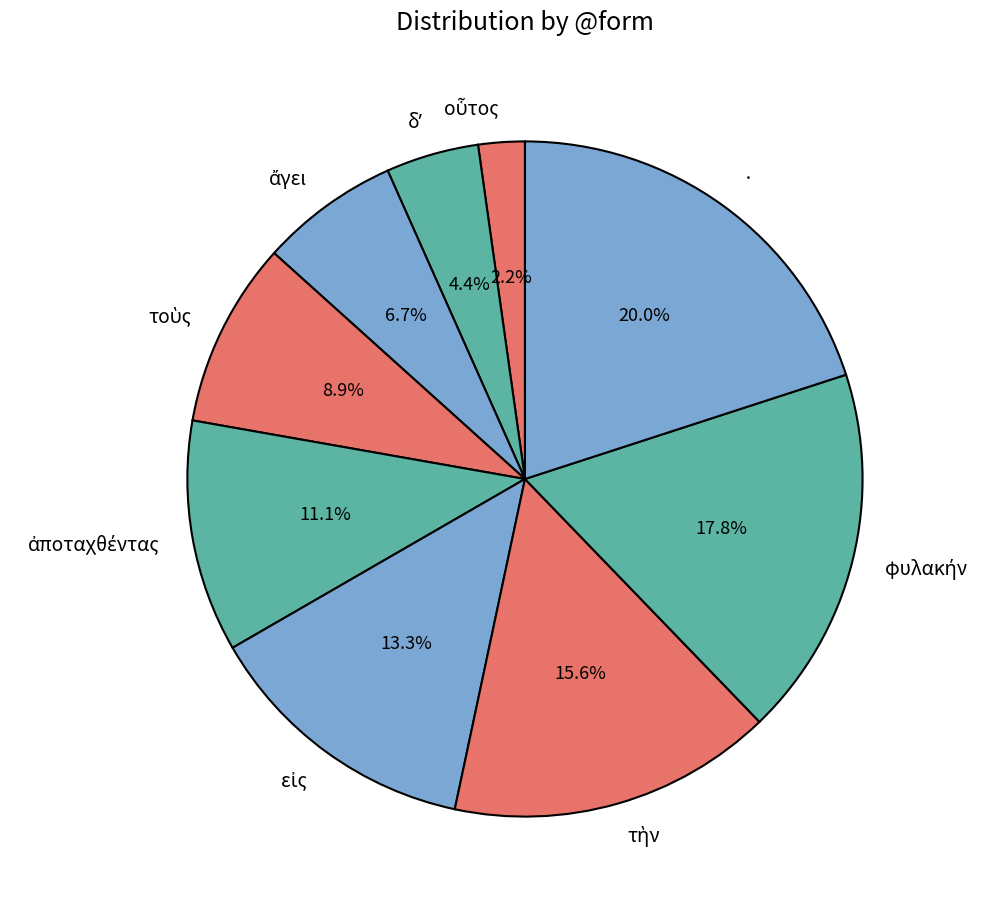

Which category has the biggest portion of the pie?

·